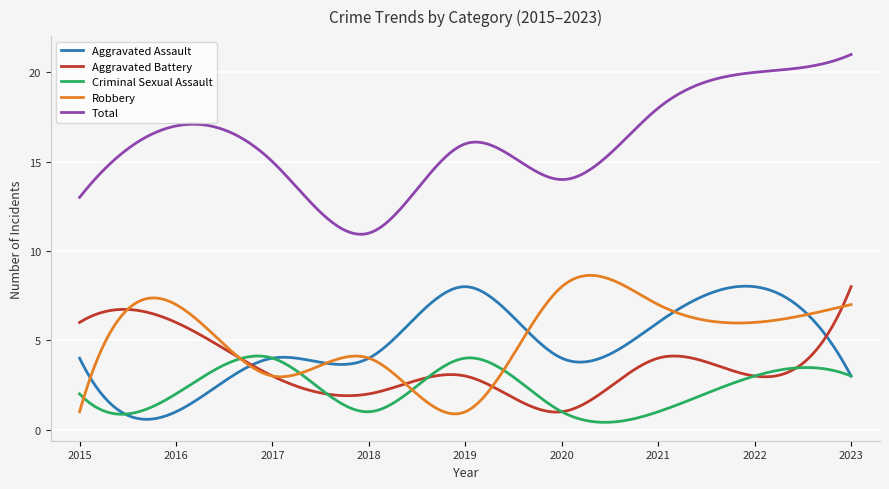

True or false: Aggravated Assault and Total cross at least once.

False